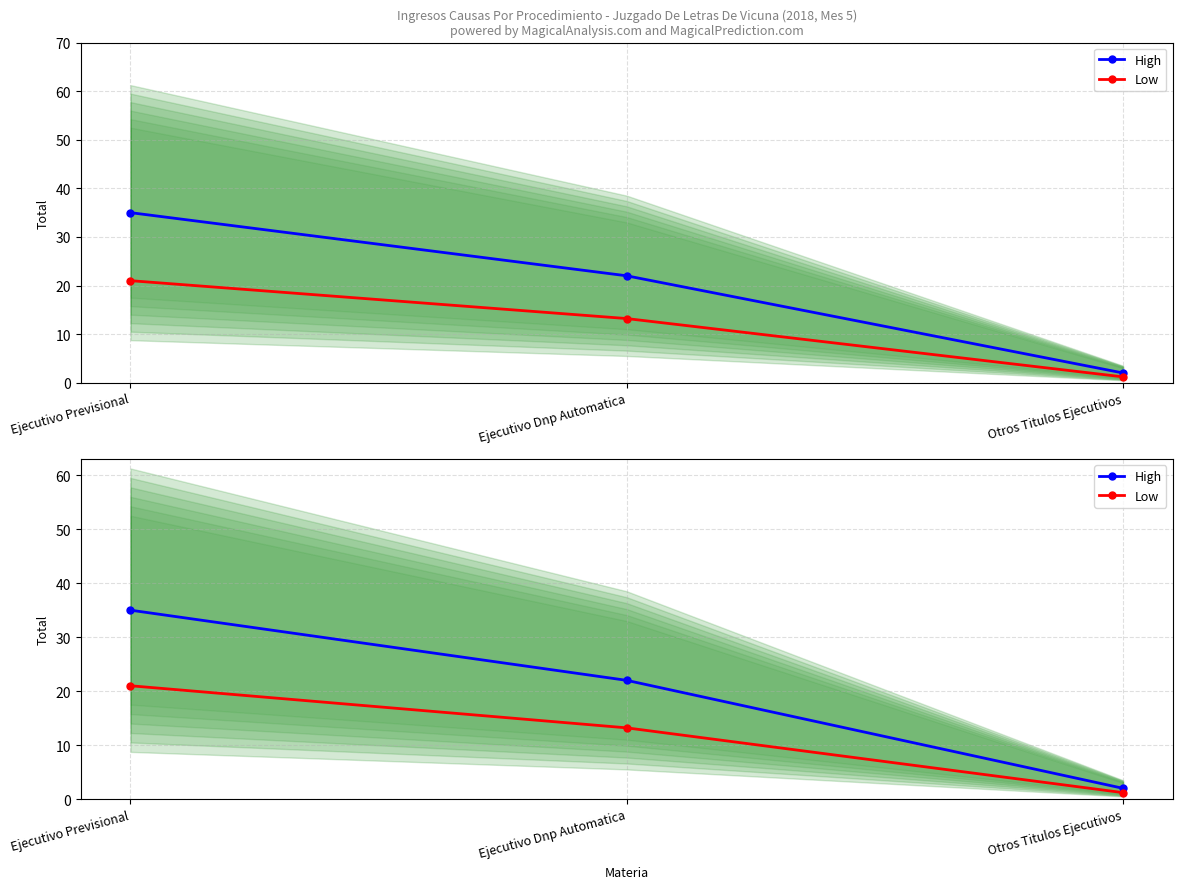

Reading left to right, extract all data points from this chart.

High: 35.0	22.0	2.0
Low: 21.0	13.2	1.2